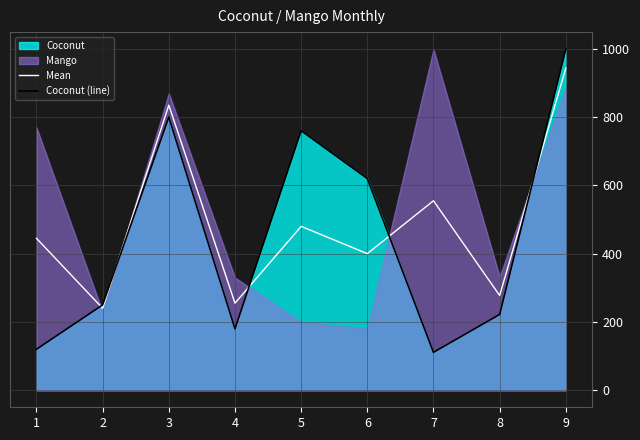

Where is the first local minimum for Coconut (line)?

4